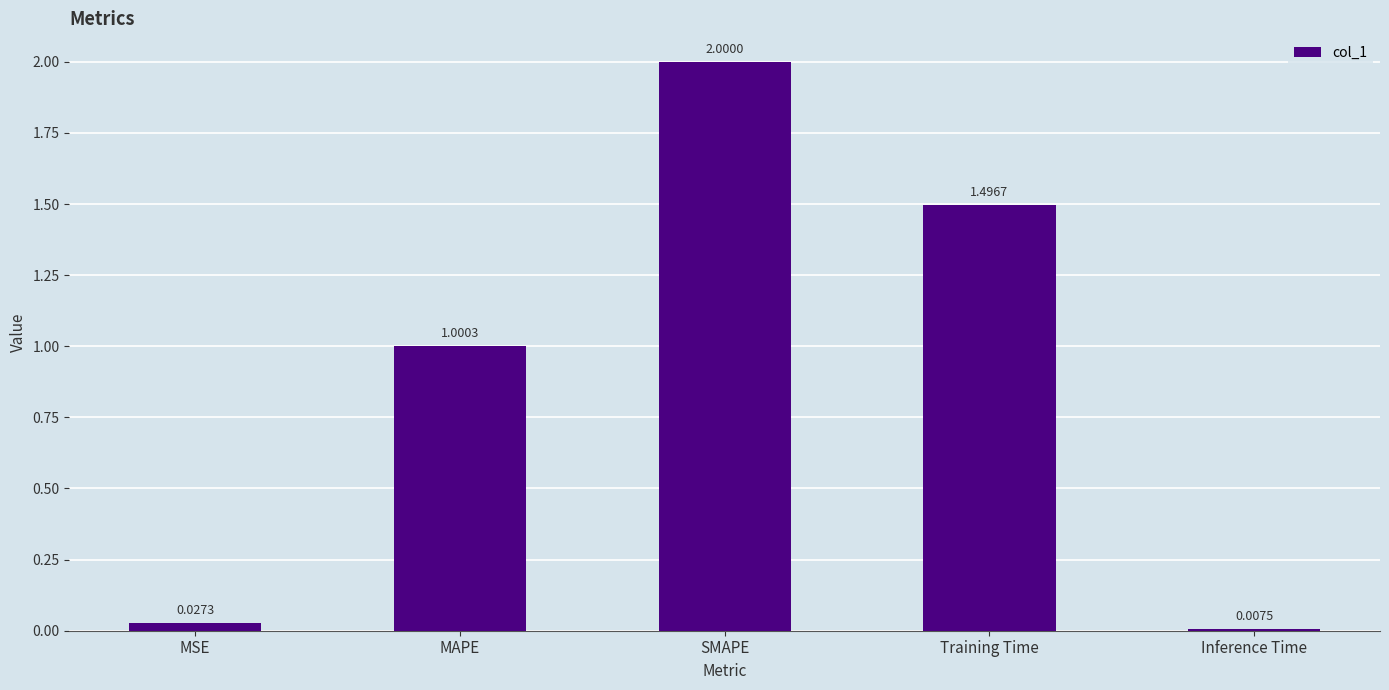

The value at SMAPE is 2.7. True or false?

False